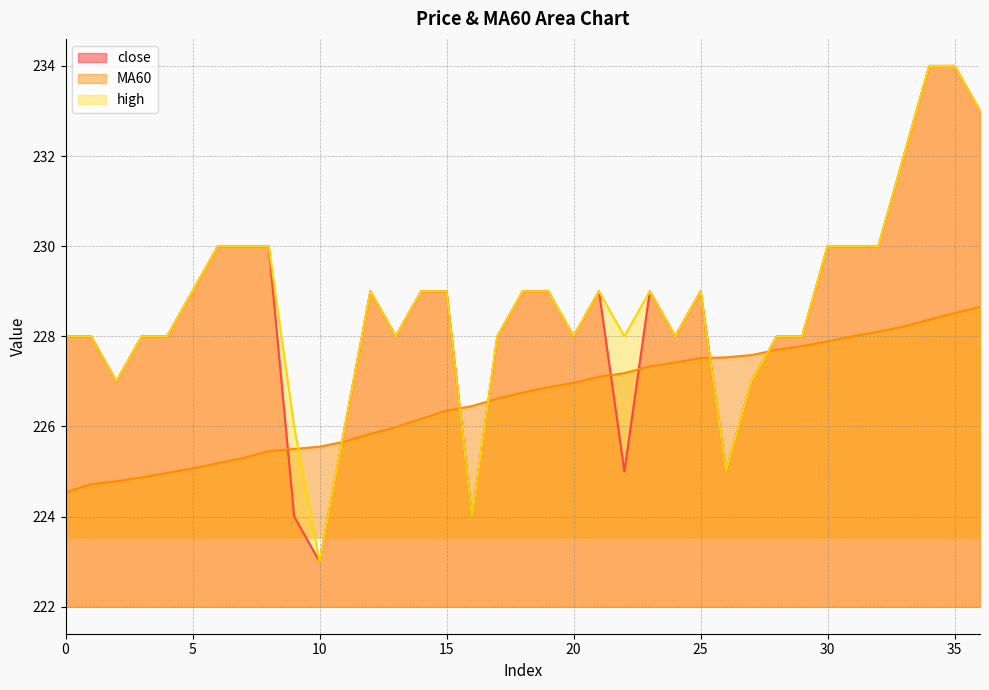

True or false: high and close intersect in this chart.

False